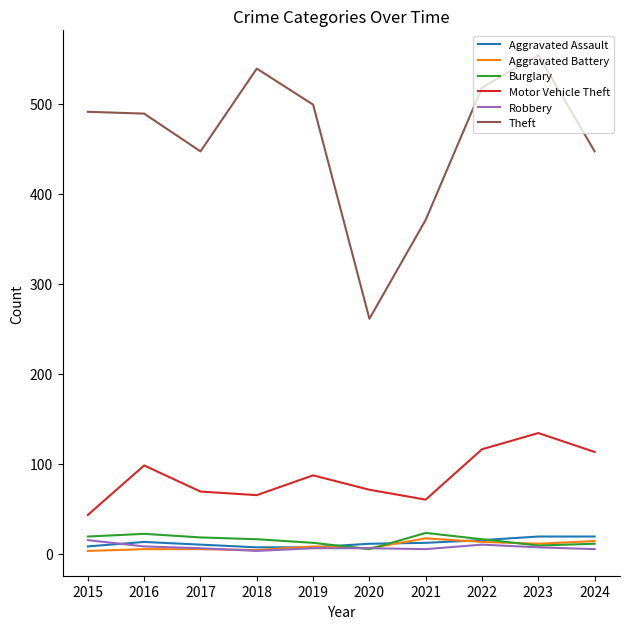

What is the difference between the highest and lowest values at 2024?

442